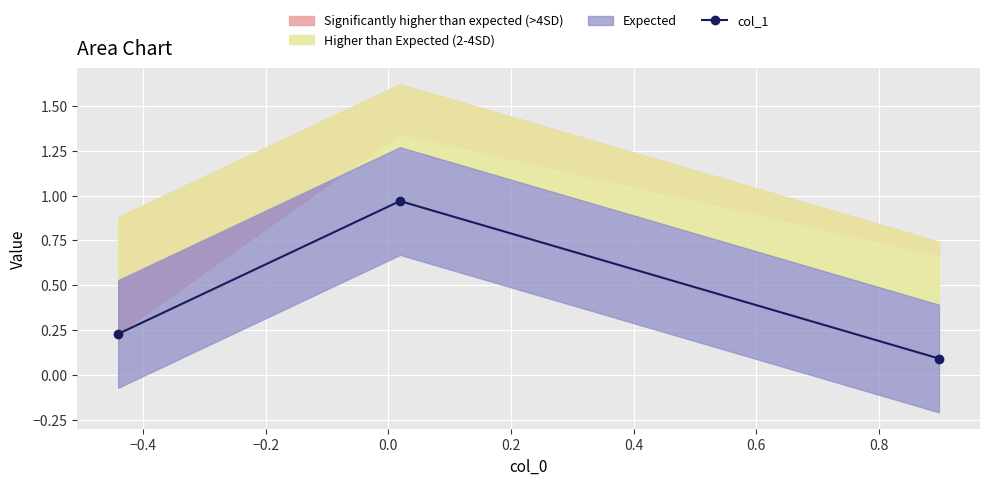

How many lines are shown in the chart?

1